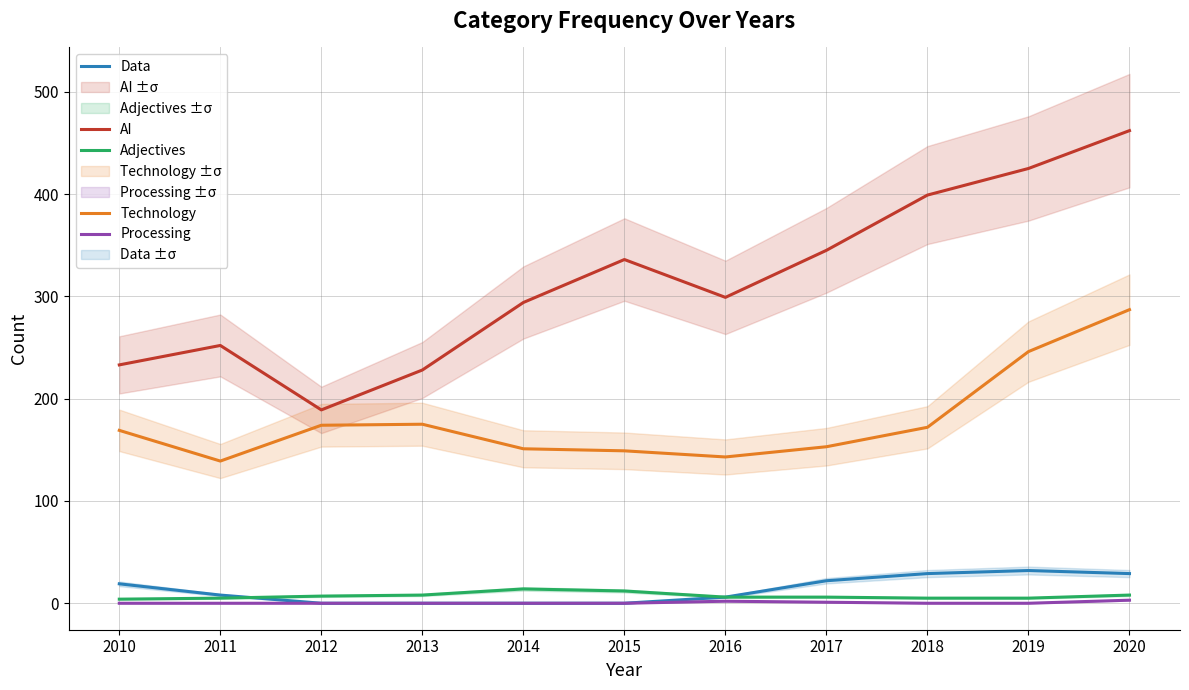

At how many categories does at least one series exceed 216?

10